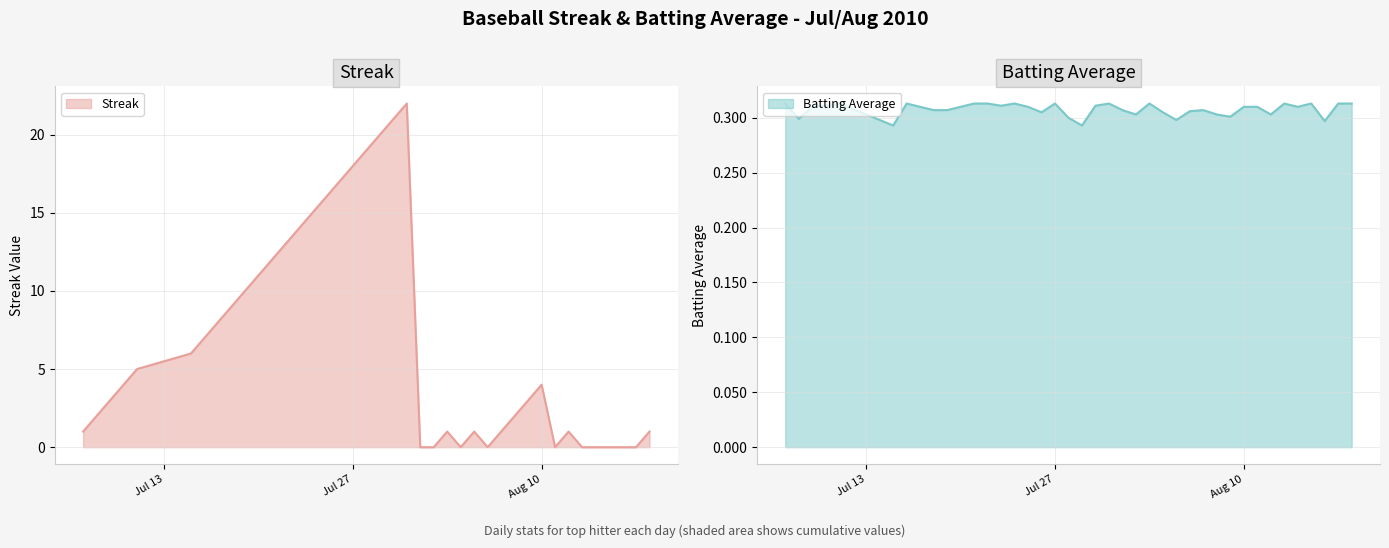

What is the label of the 13th point from the left?

2010-07-22